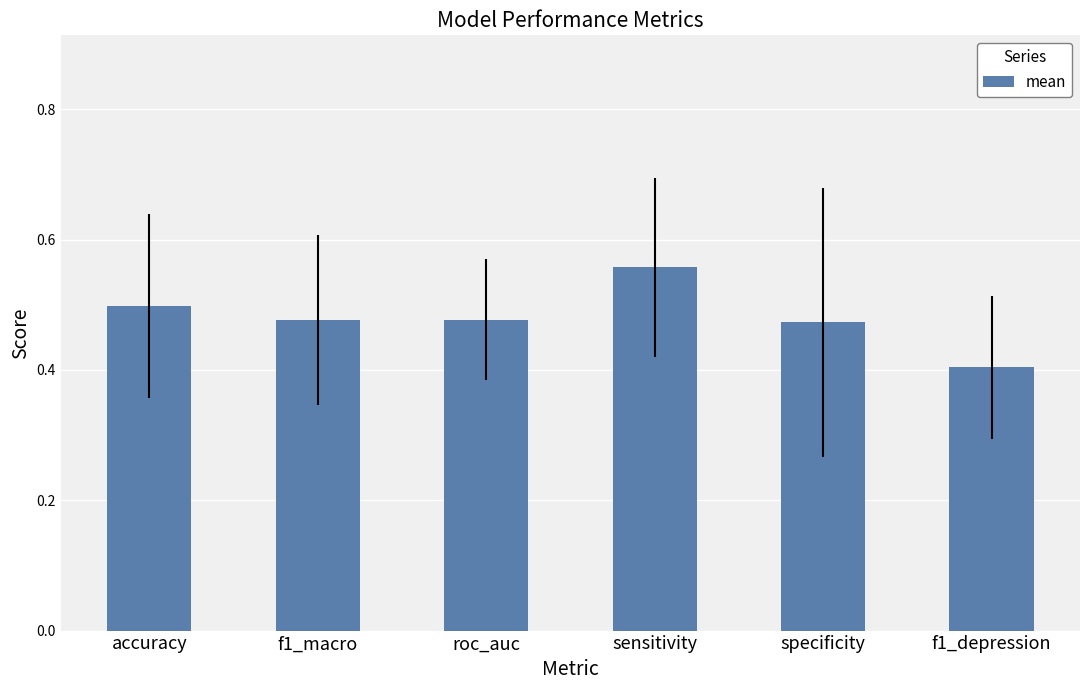

What is the sum of all values?

2.9